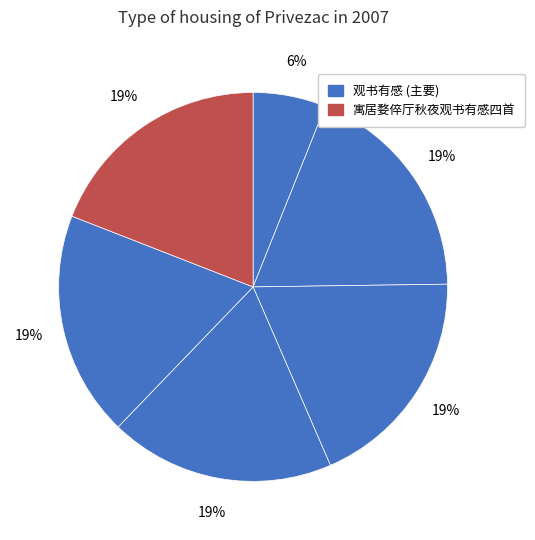

How many slices are in this pie chart?

6